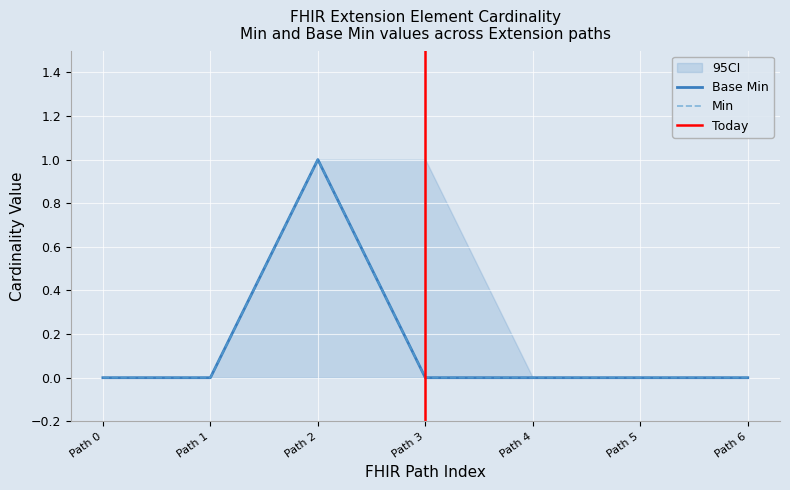

Is it true that Base Min equals 0 at 0?

True